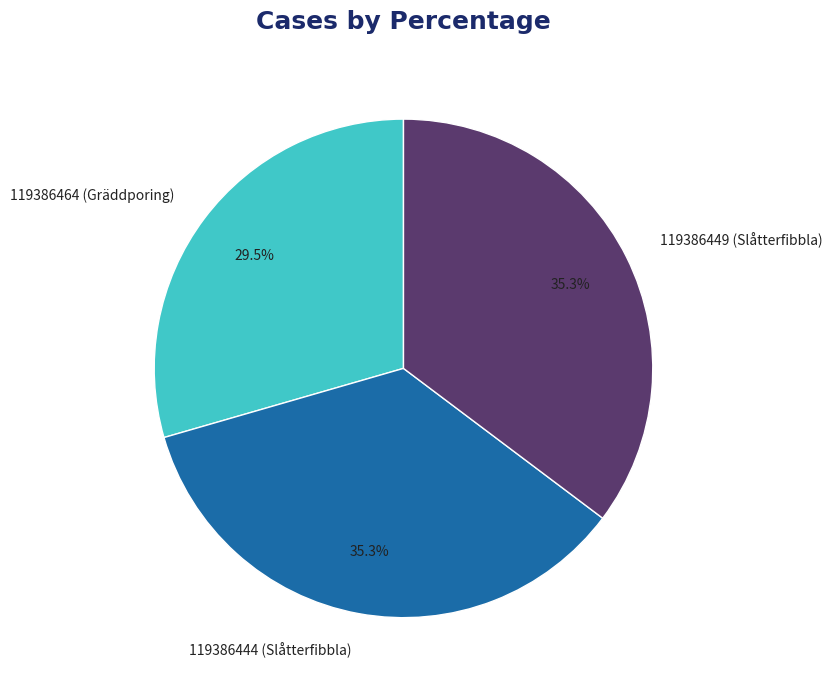

Which slice is the smallest?

119386464 (Gräddporing)